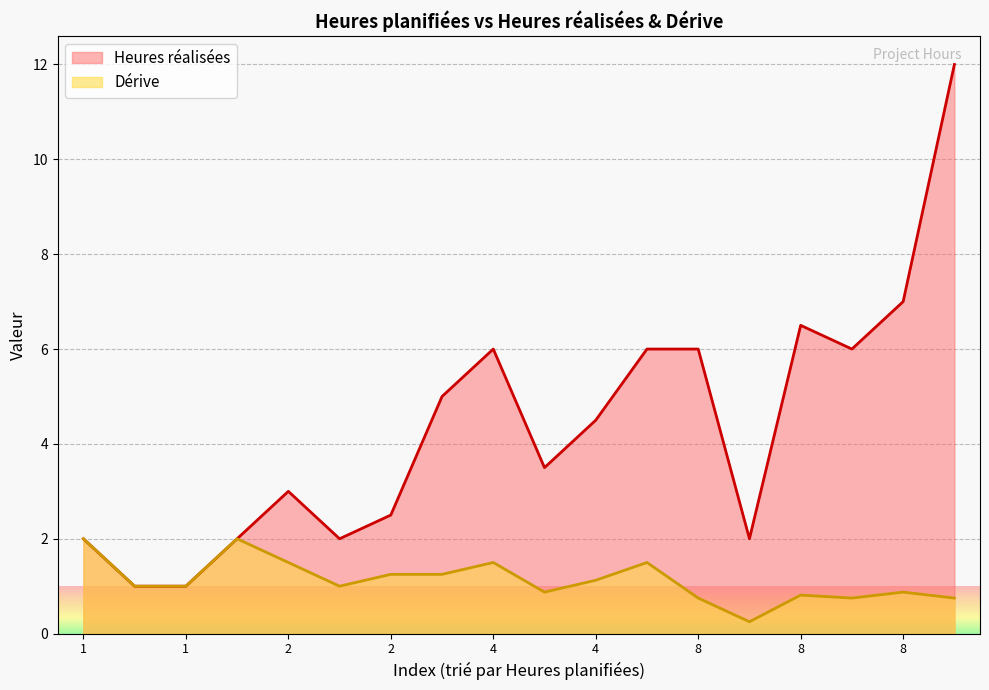

What is the difference between the highest and lowest values at 8?

5.2